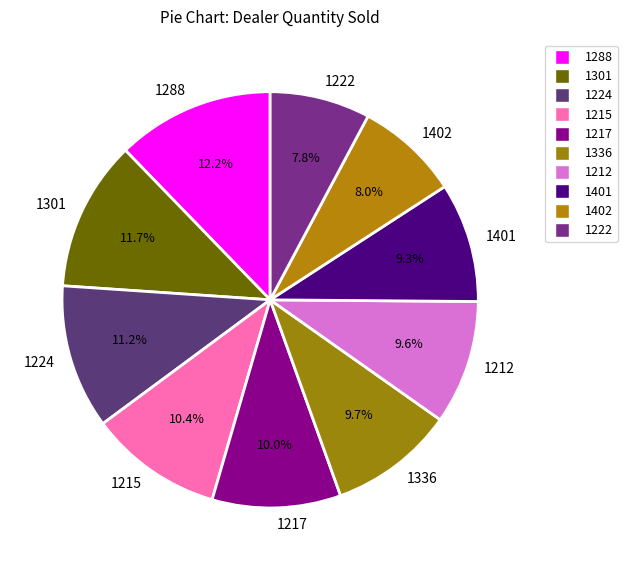

Combined, do 1402 and 1224 account for over 50%?

No